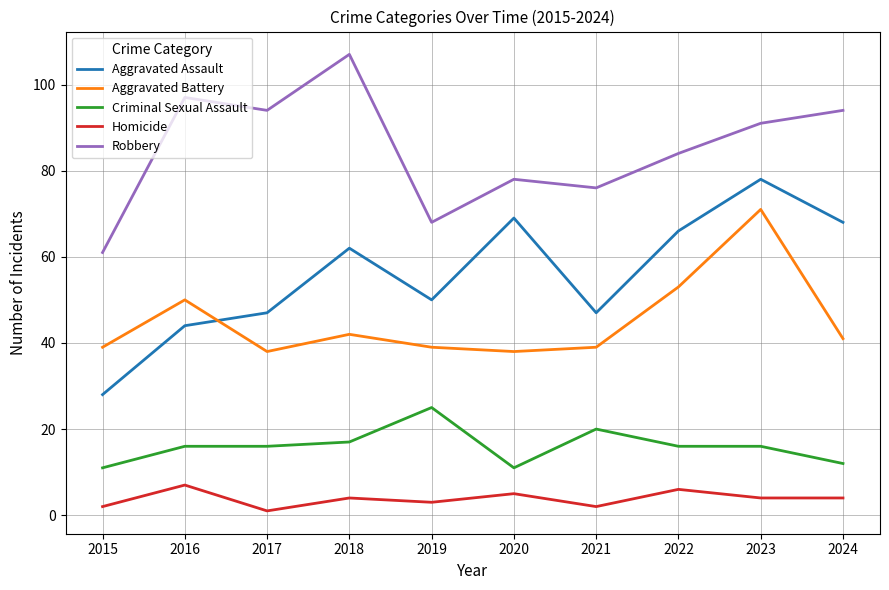

Which series changed the most between 2018 and 2019?

Robbery